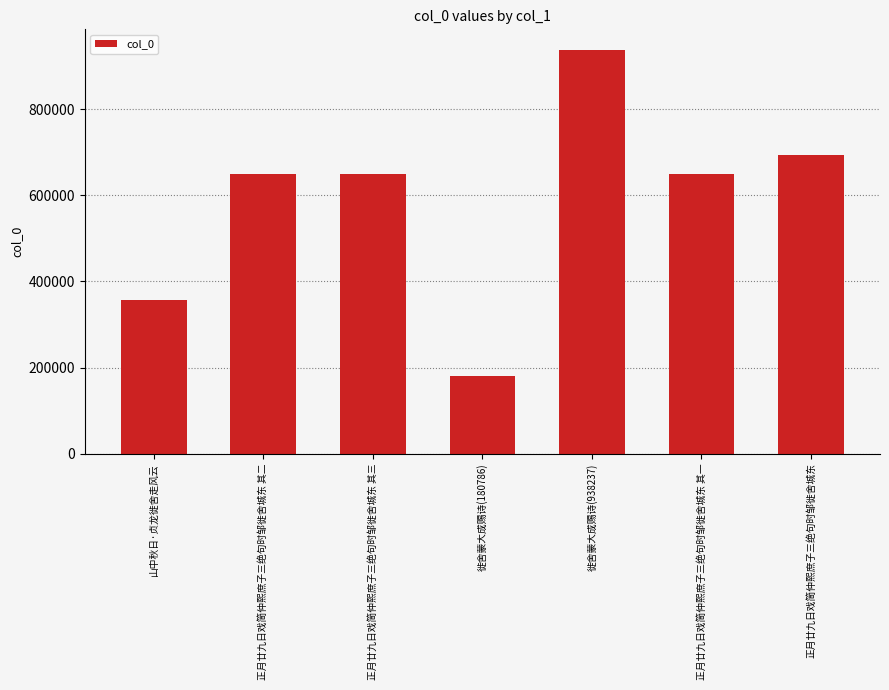

The value at 徙舍蒙大成赐诗(938237) is 1482946. True or false?

False